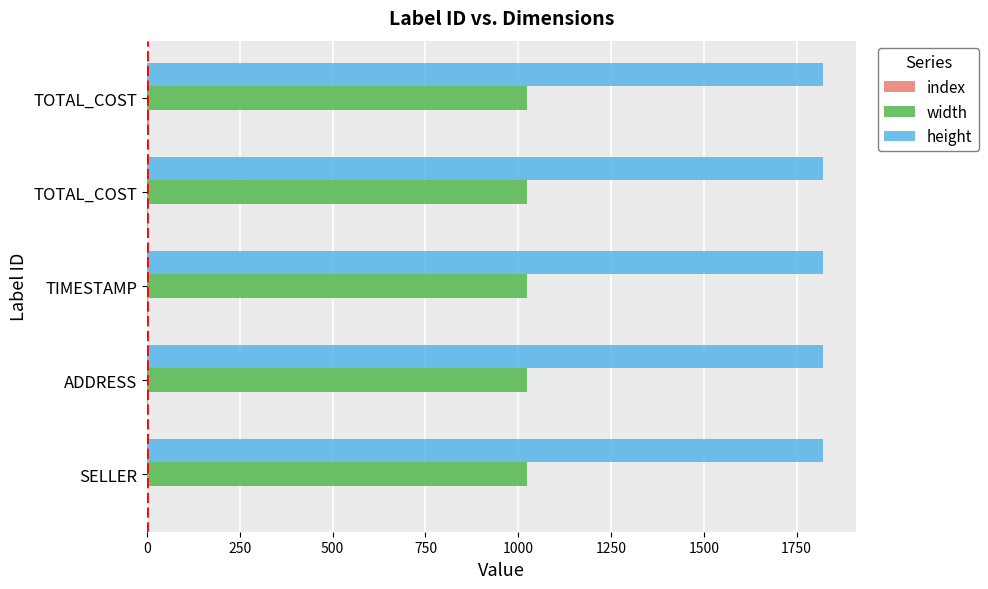

What is the average value of the width series?

1024